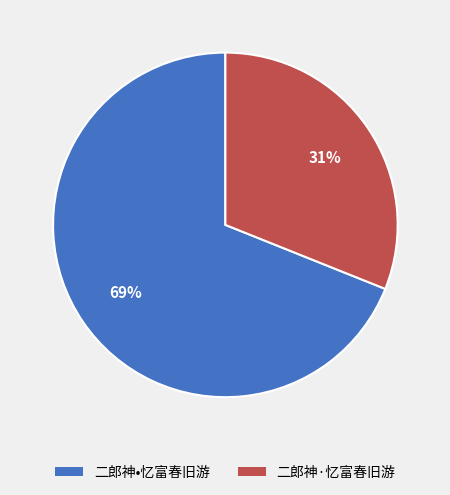

To the nearest percent, what percentage of the pie is 二郎神•忆富春旧游?

69%